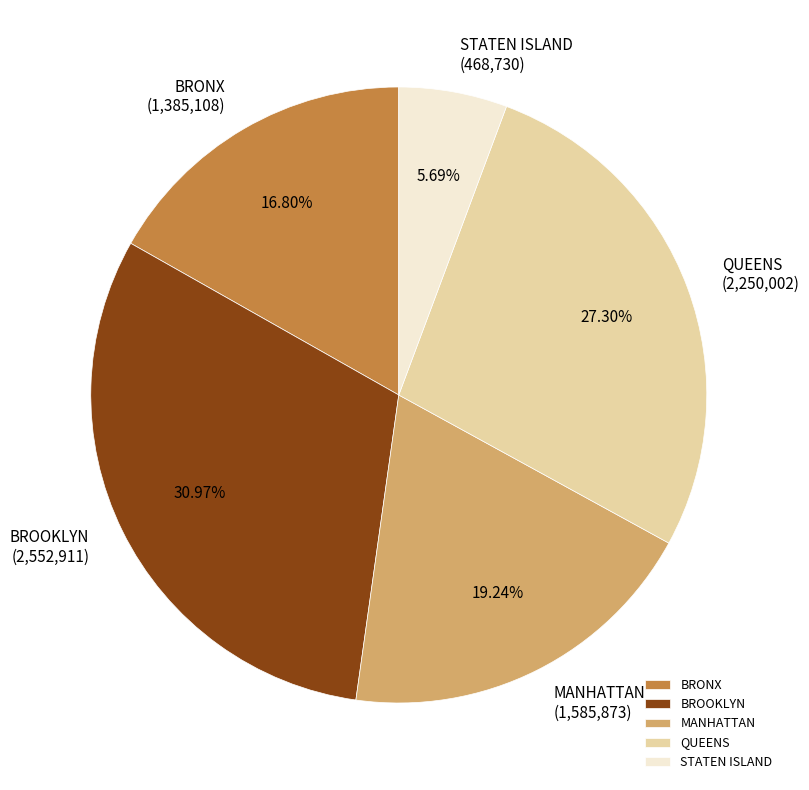

To the nearest percent, what is the average slice percentage?

20%